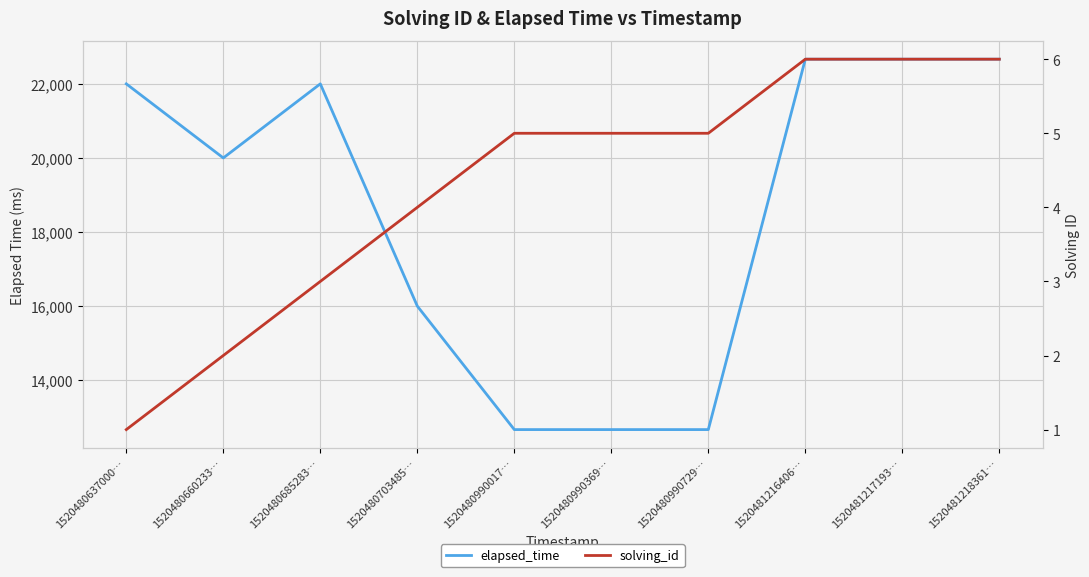

What is the maximum value shown in the chart?

22666